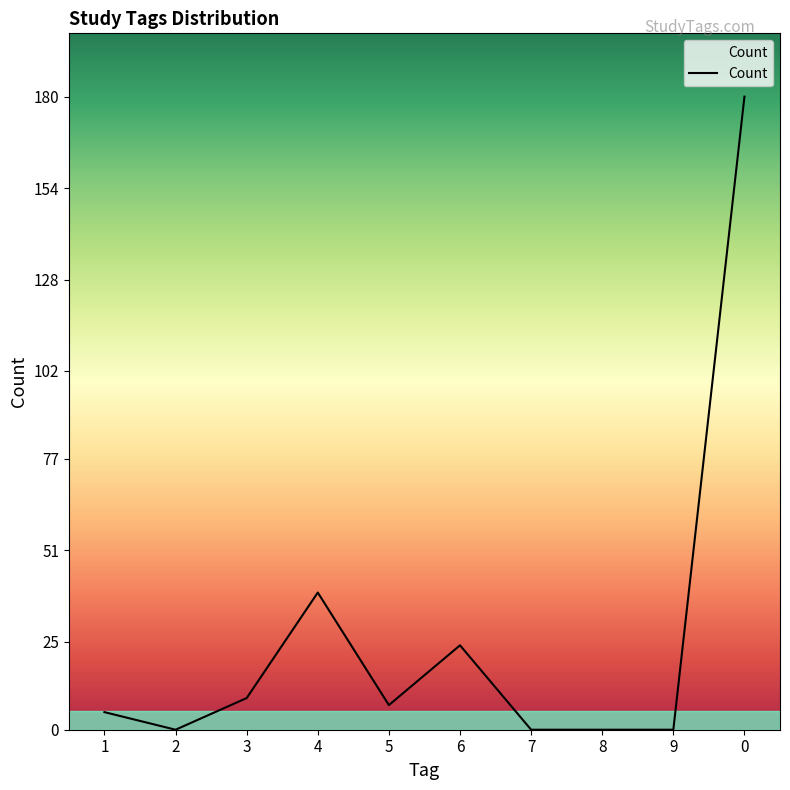

What position from the left is 6?

6